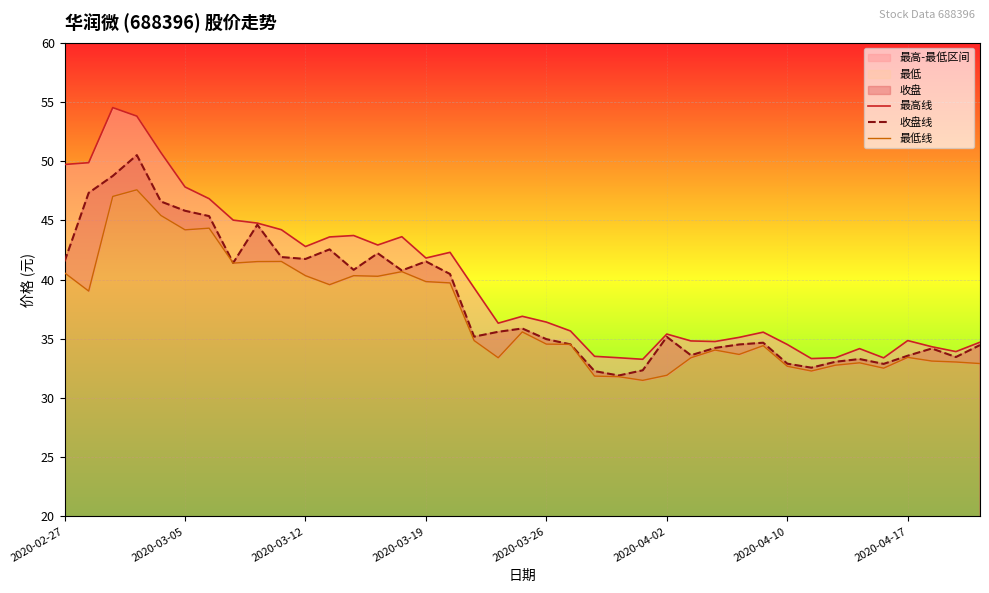

Which series has the largest range (max minus min)?

最高线